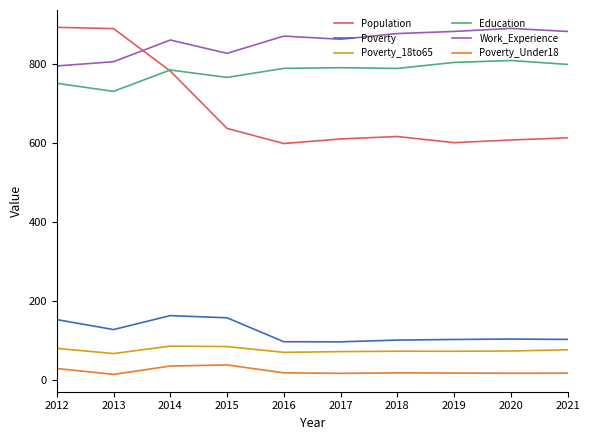

What is the spread (max minus min) of values at 2019?

865.0